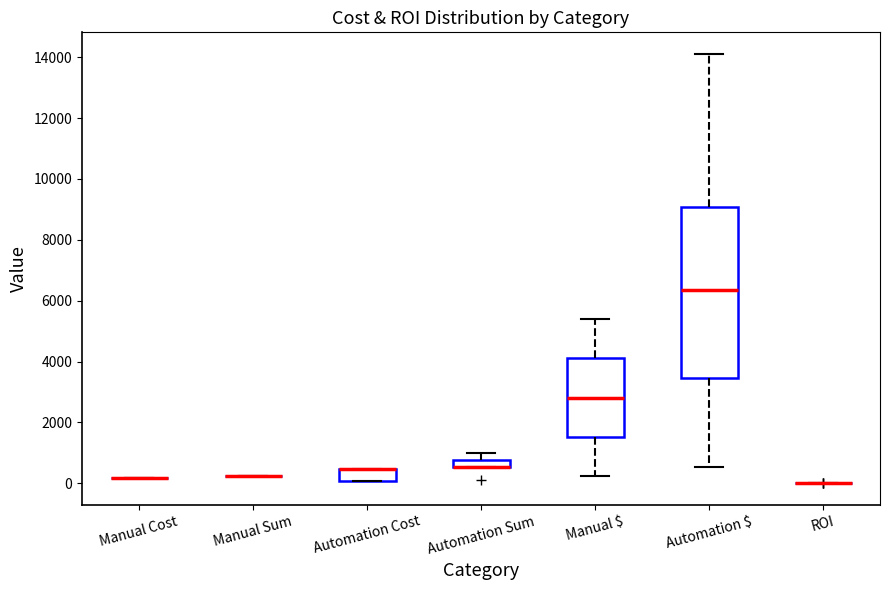

Where is the lower edge of the box for Manual $ on the y-axis? The values are not printed on the chart, so give them approximately, as read against the axis.

1600